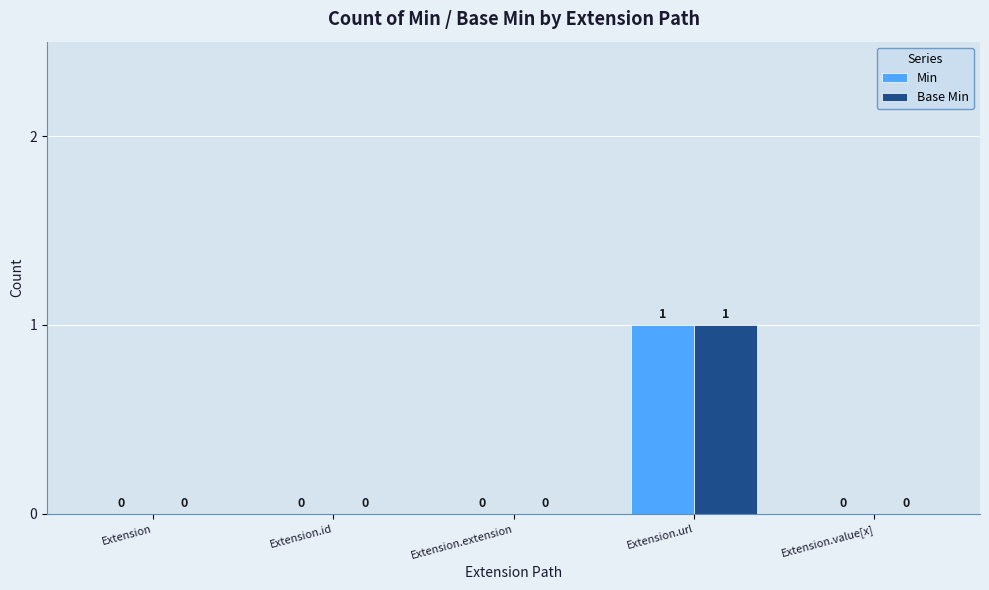

What is the sum of all Base Min values?

1